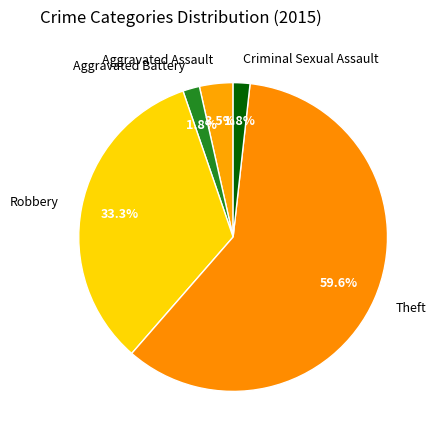

Which has a higher value, Theft or Criminal Sexual Assault?

Theft